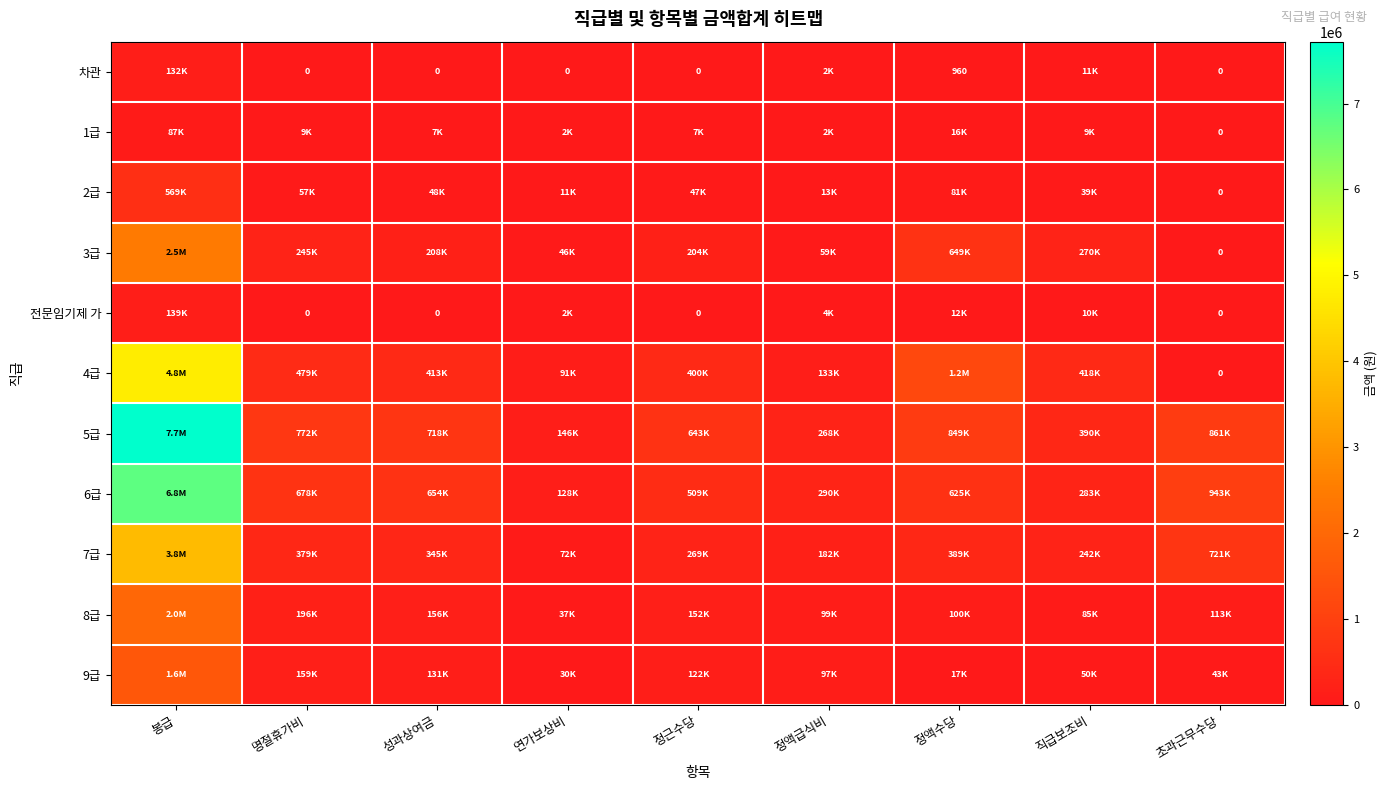

How many distinct data groups are displayed?

11